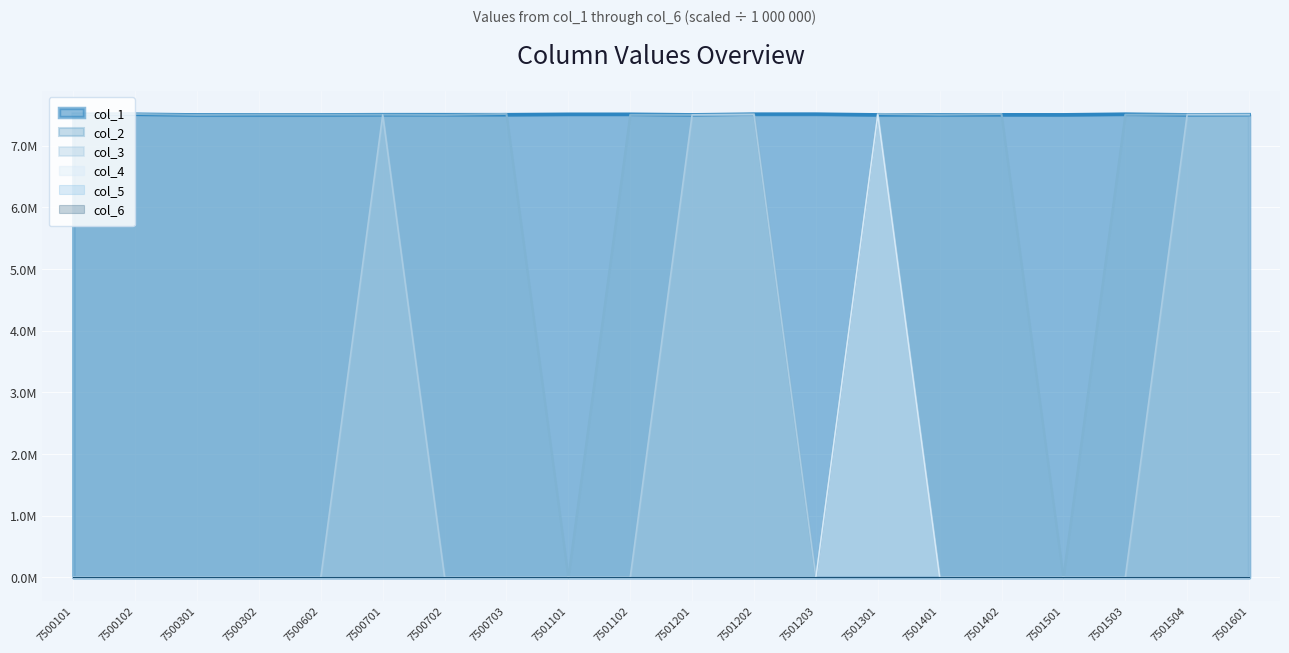

At how many categories does at least one series exceed 0?

20